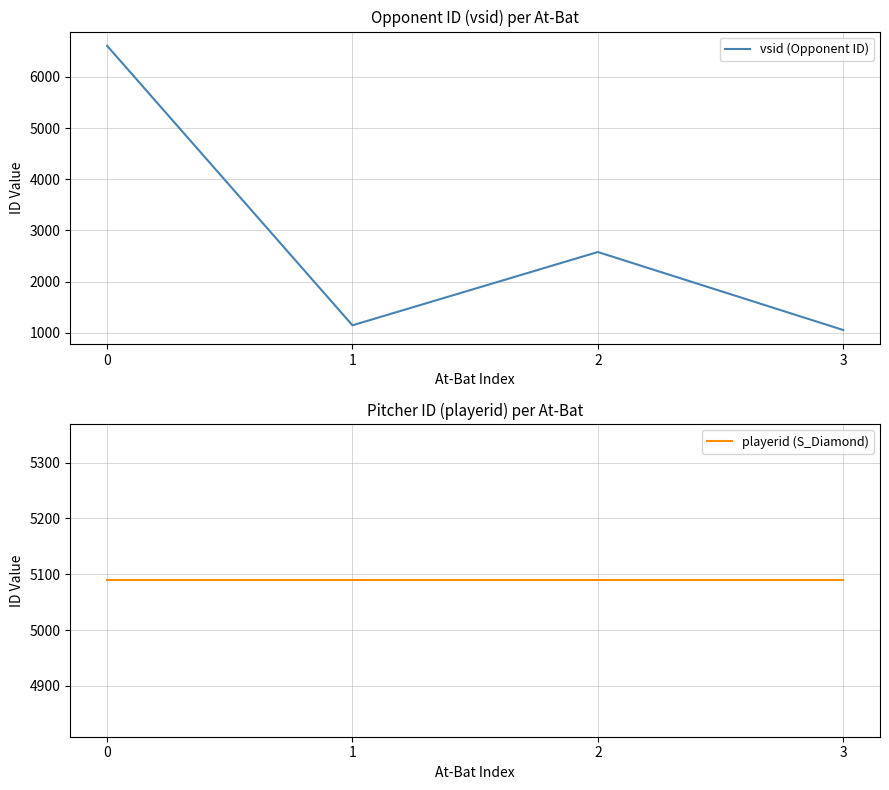

Where do vsid (Opponent ID) and playerid (S_Diamond) first cross each other?

0 and 1